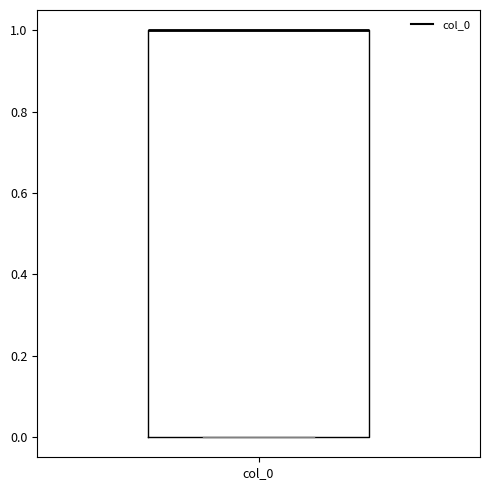

Transcribe this box plot: give where the median line is, the range the box spans, and where the two whiskers end, as read against the y-axis. The values are not printed on the chart, so give them approximately, as read against the axis.

median 1 (drawn on the box's upper edge), box 0 to 1, whiskers 0 to 1